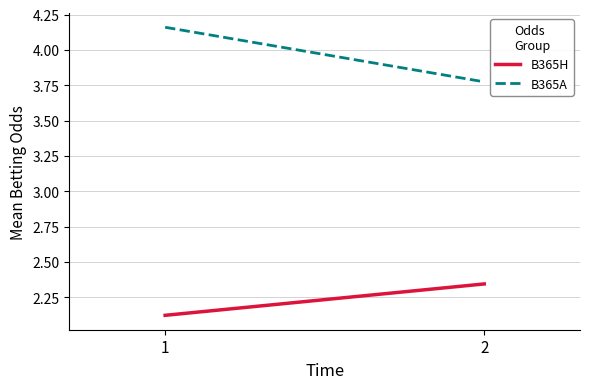

At which category is the sum across all series the highest?

1